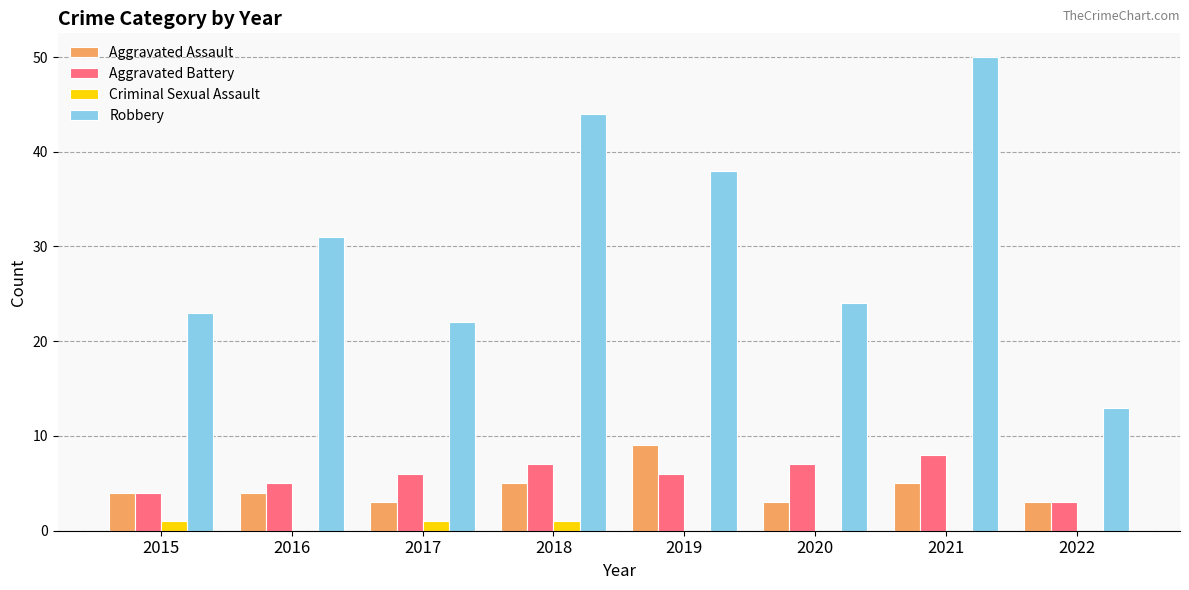

At which category does the chart reach its peak across all series?

2021